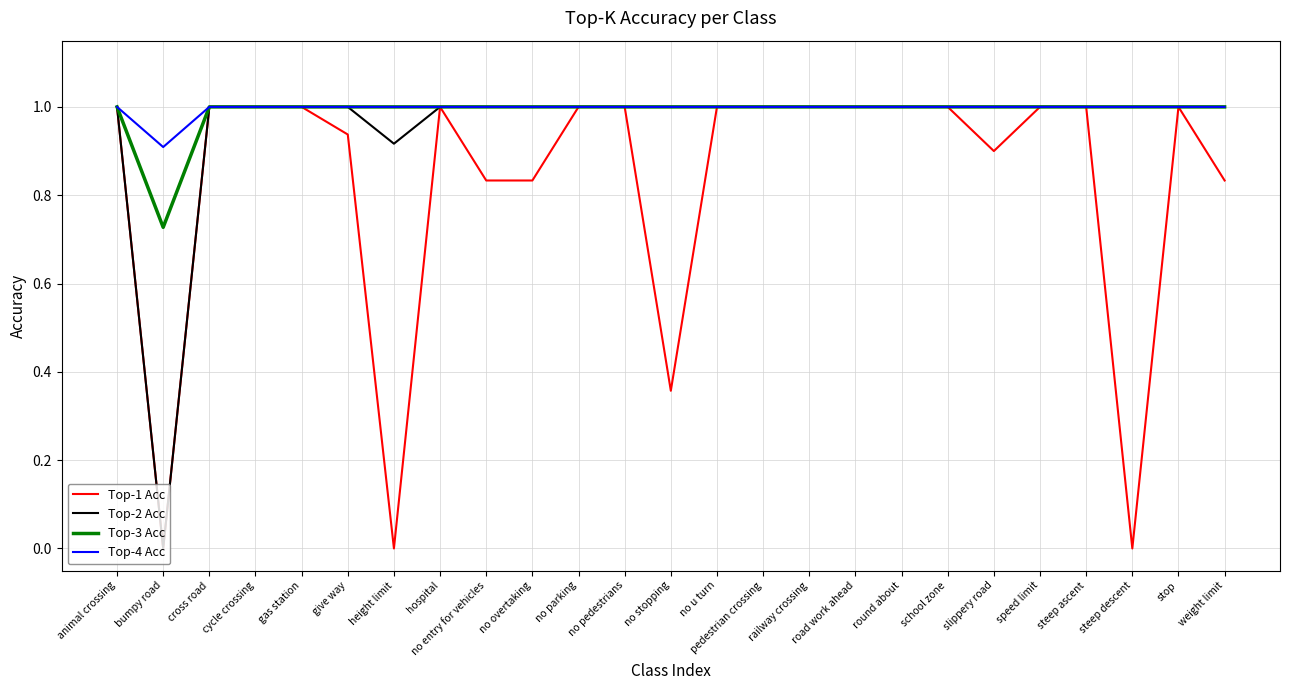

How many categories are shown in the chart?

25